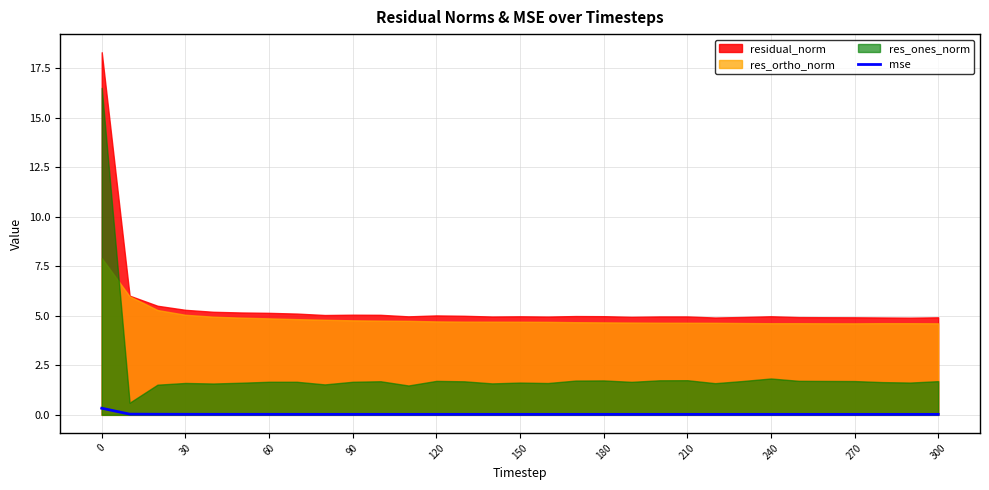

True or false: the data has more than 0 interior local peaks.

True